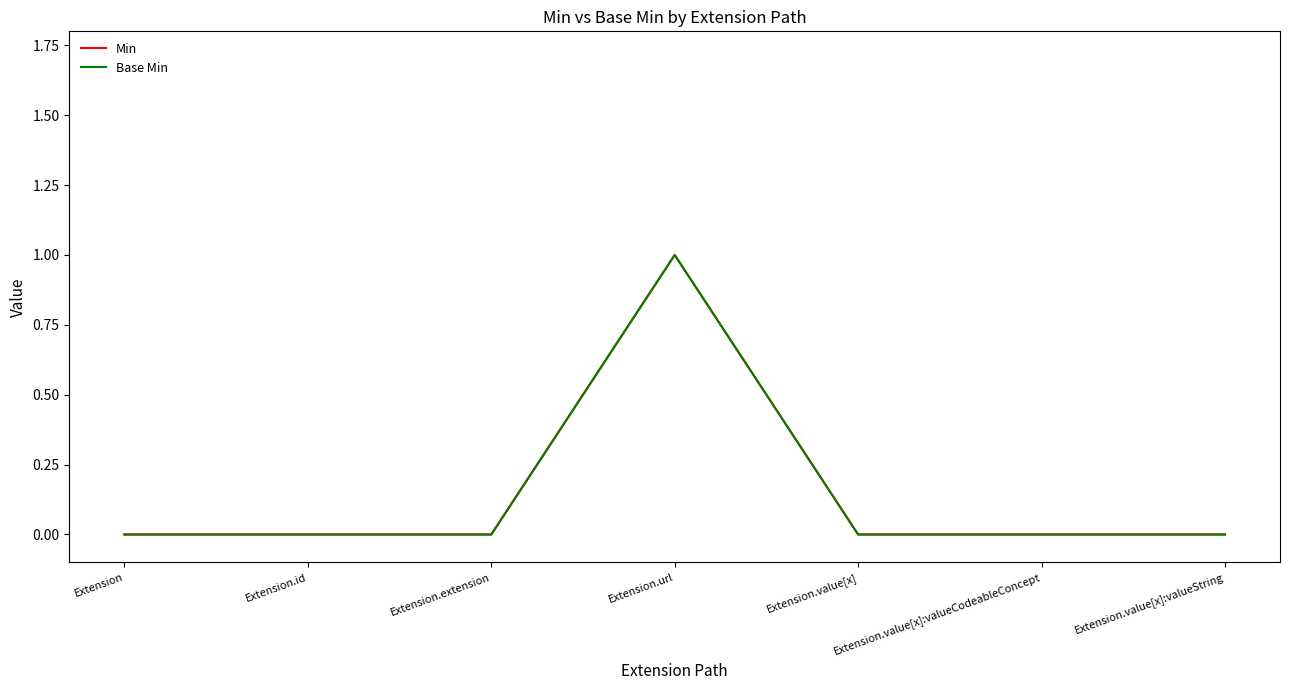

Is this an area chart (filled region under the line)?

No